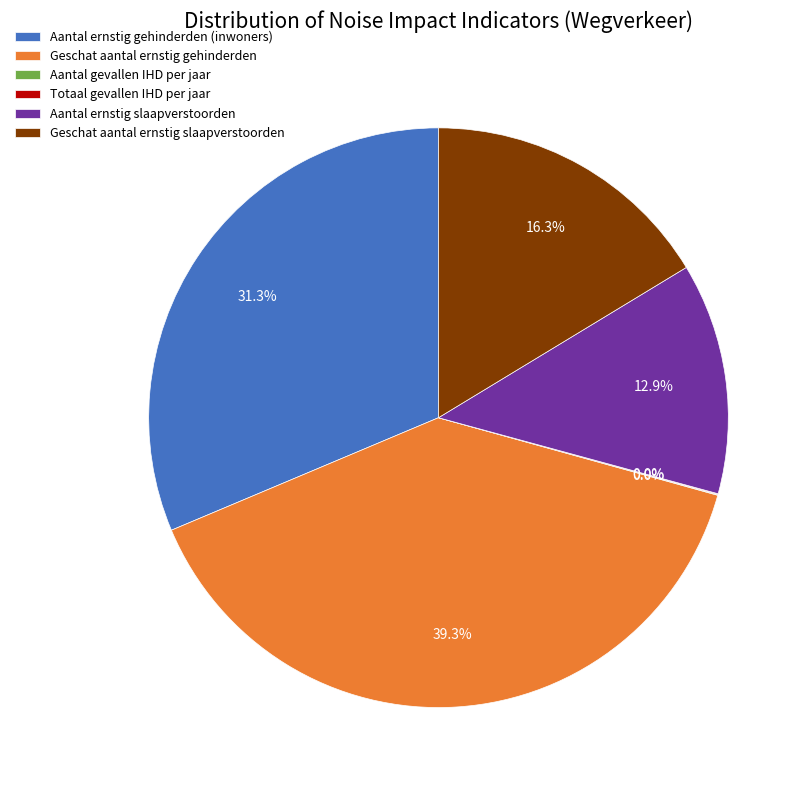

Do Geschat aantal ernstig gehinderden and Aantal ernstig slaapverstoorden together represent more than half of the pie?

Yes